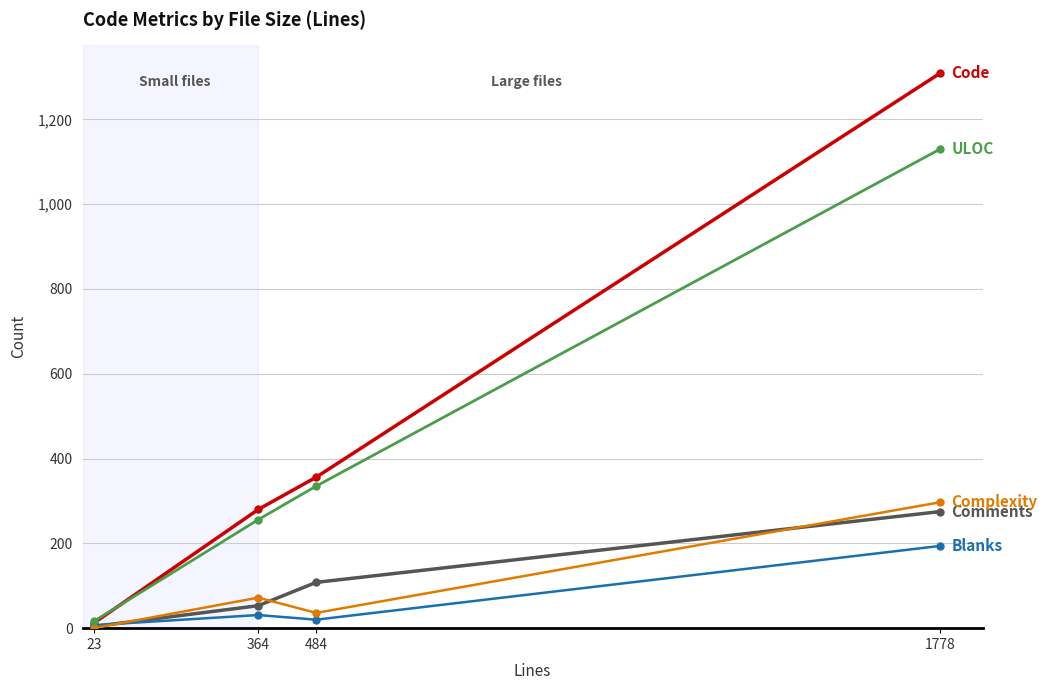

What is the difference between the highest and lowest values at 364?

249